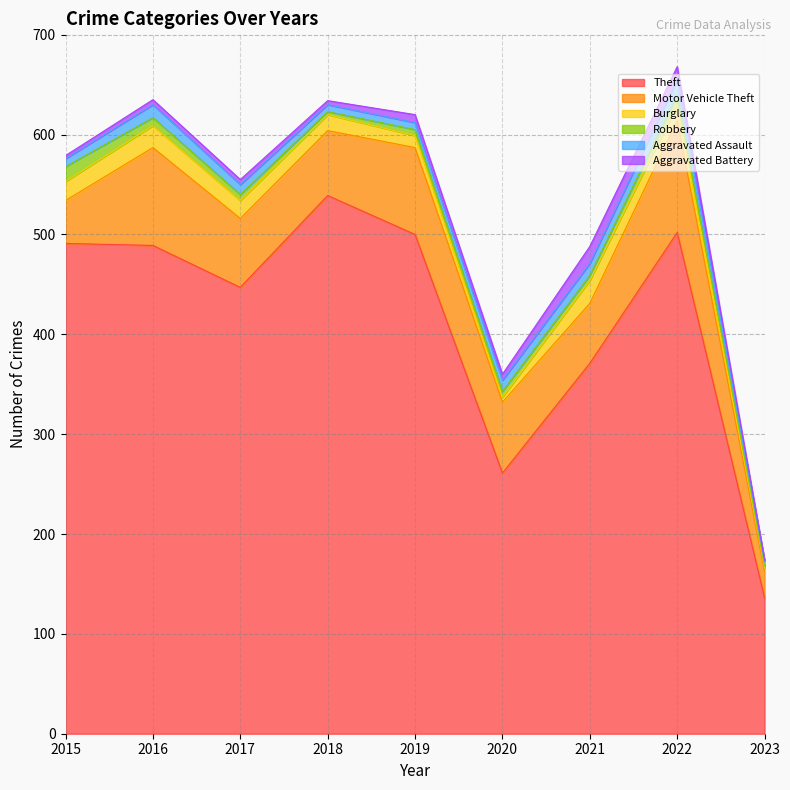

True or false: Theft has more than 2 points higher than both neighbors.

False